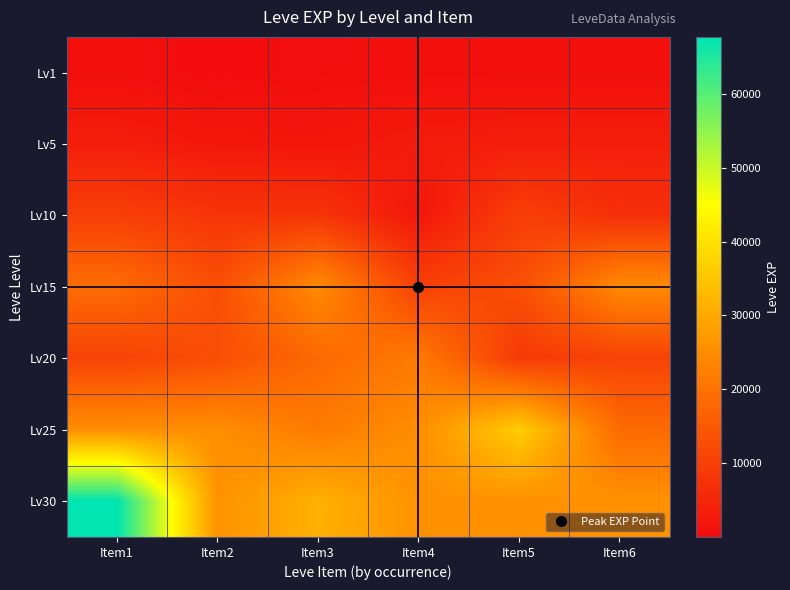

Reading left to right, what are all the values shown in this chart?

Lv1: Item1=630	Item2=1	Item3=450	Item4=720	Item5=630	Item6=630
Lv5: Item1=3600	Item2=2230	Item3=1980	Item4=3040	Item5=3600	Item6=3600
Lv10: Item1=9990	Item2=7880	Item3=7880	Item4=2230	Item5=9990	Item6=6880
Lv15: Item1=18910	Item2=13040	Item3=24790	Item4=10100	Item5=13040	Item6=24790
Lv20: Item1=10710	Item2=12960	Item3=18290	Item4=21600	Item5=8990	Item6=10710
Lv25: Item1=25250	Item2=25250	Item3=21830	Item4=25250	Item5=36390	Item6=18490
Lv30: Item1=67730	Item2=25900	Item3=31330	Item4=25900	Item5=25900	Item6=25900